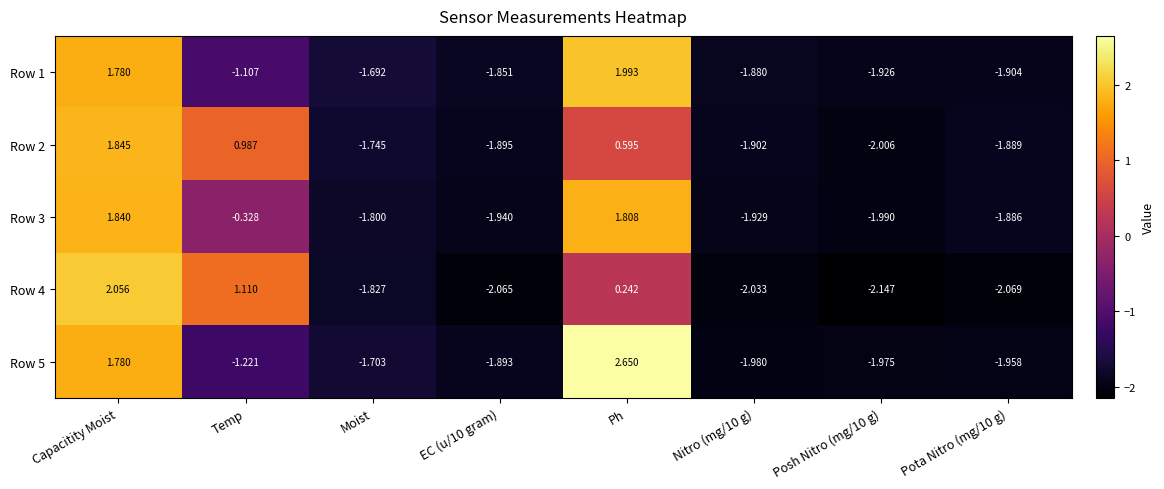

How many values in the Row 3 series exceed -1?

3